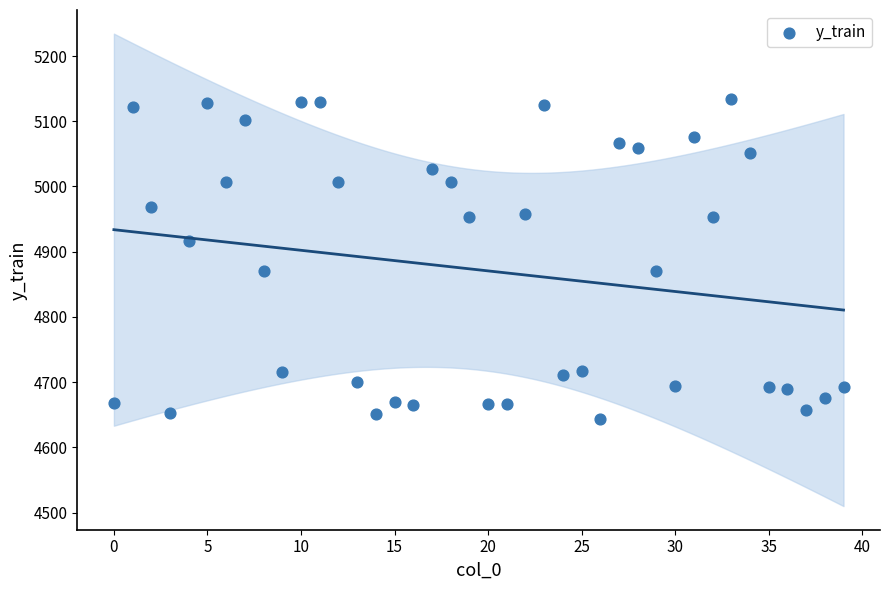

What is the range of Y values (max minus min)?

489.8